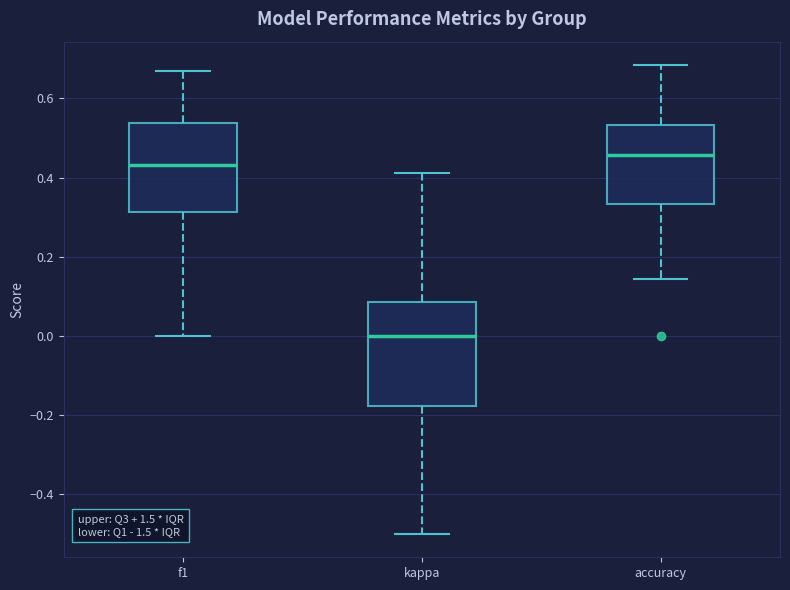

Comparing the boxes themselves (not the whiskers), which one is the tallest?

kappa